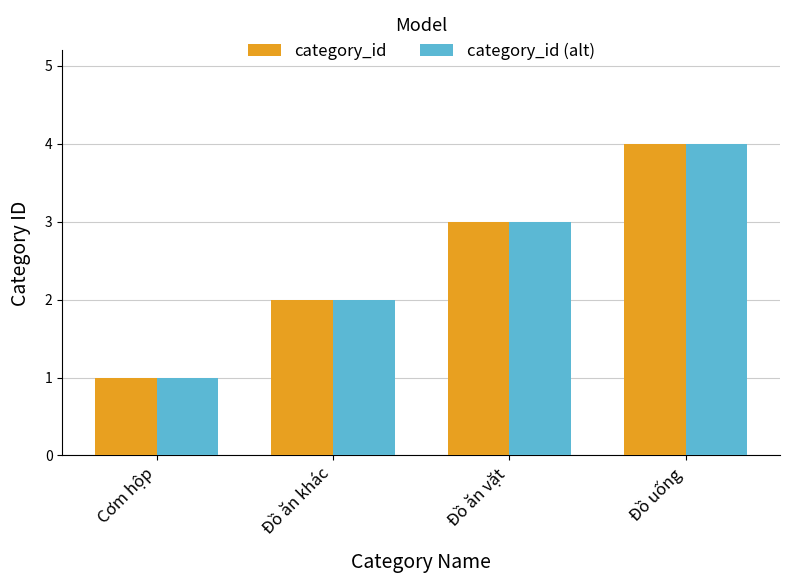

Does the chart contain stacked bars?

No